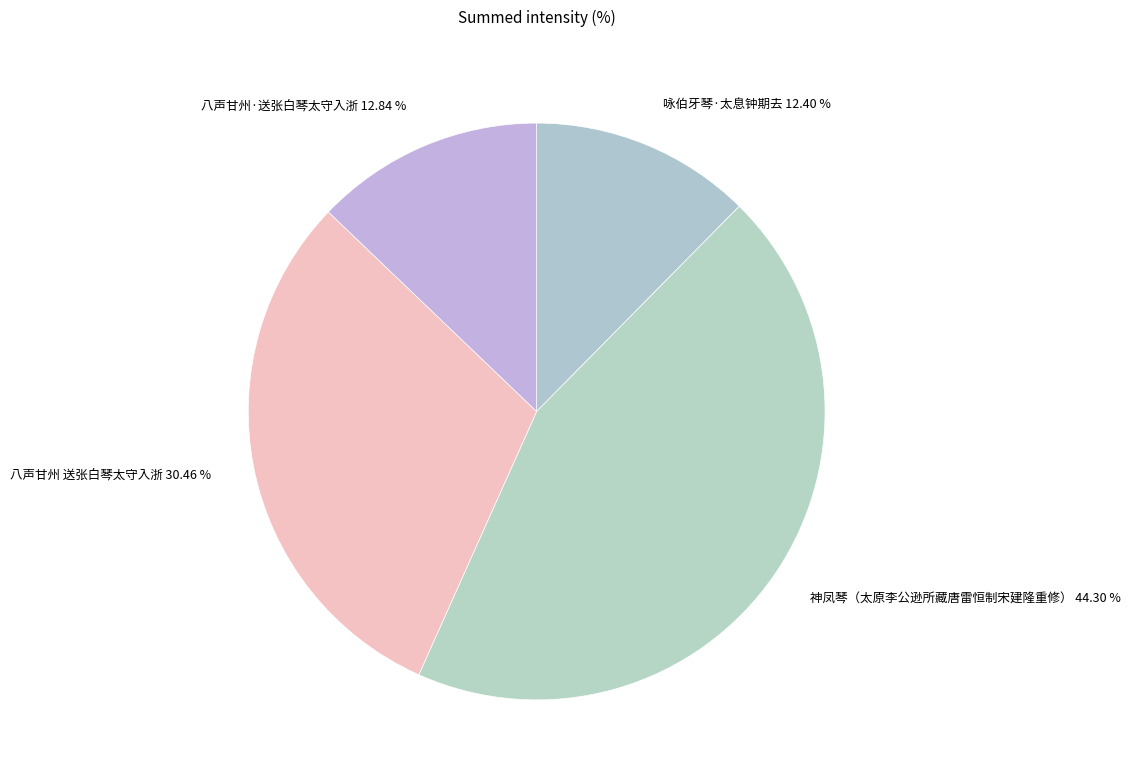

What percentage is the 咏伯牙琴·太息钟期去 slice, to the nearest percent?

12%